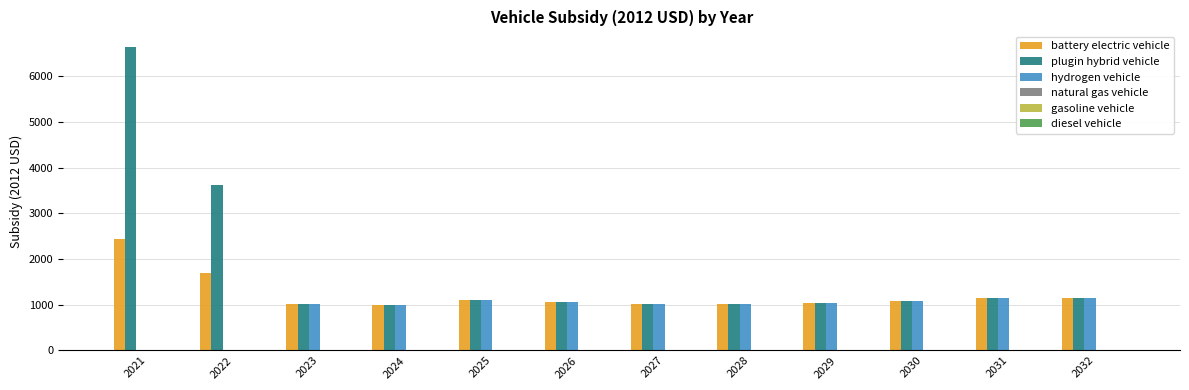

What is the approximate value of hydrogen vehicle at 2024?

1000.9